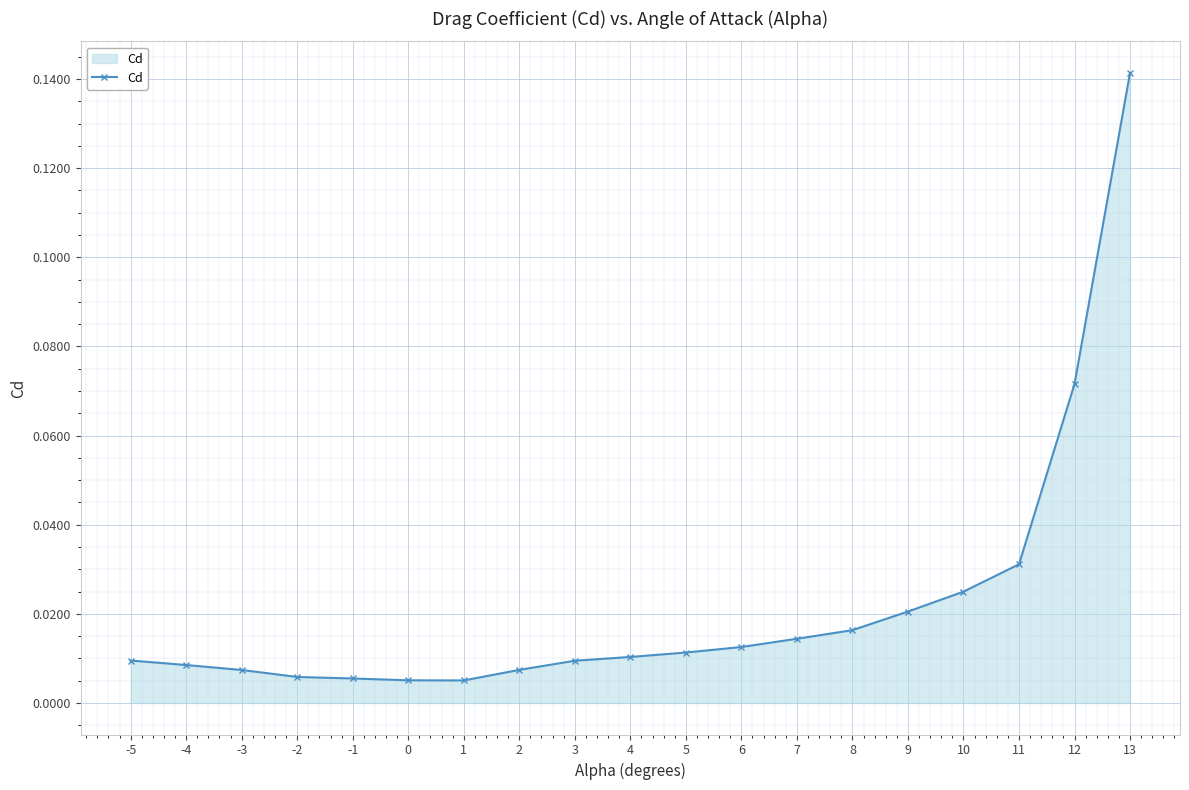

Between 2 and 12, which is larger?

12